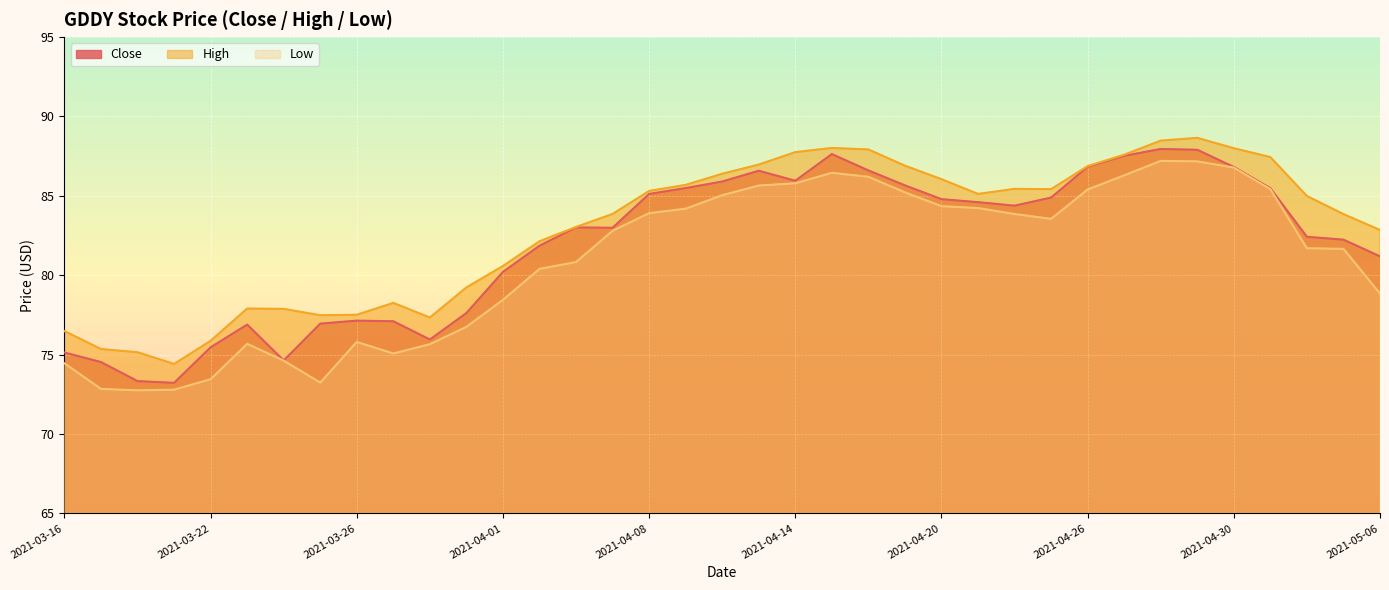

At which label does High first exceed 84?

2021-04-08